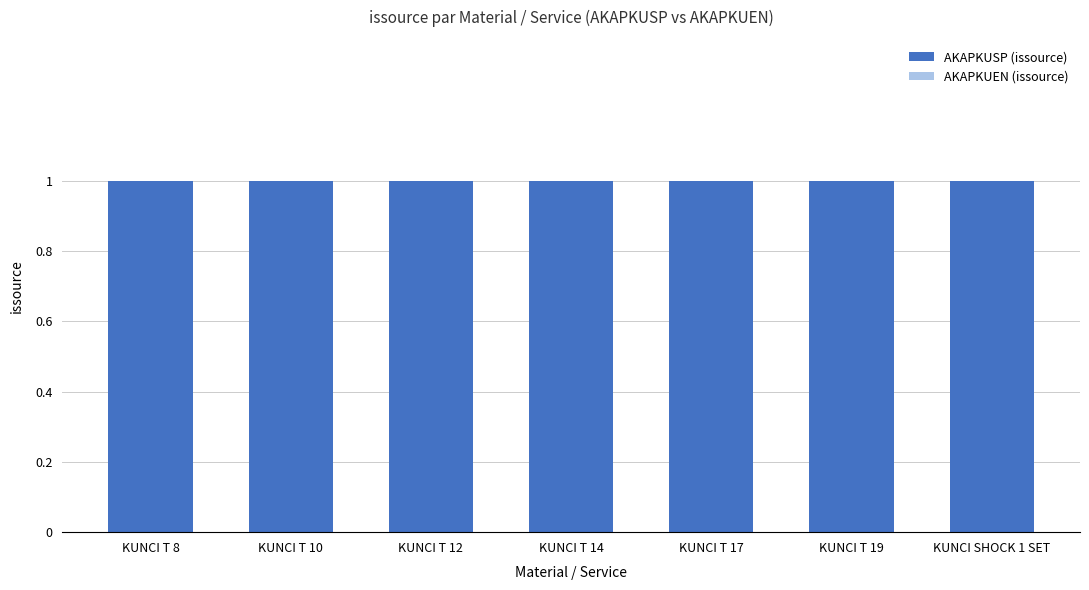

Where is AKAPKUEN (issource) nearest to the value 0?

KUNCI T 8